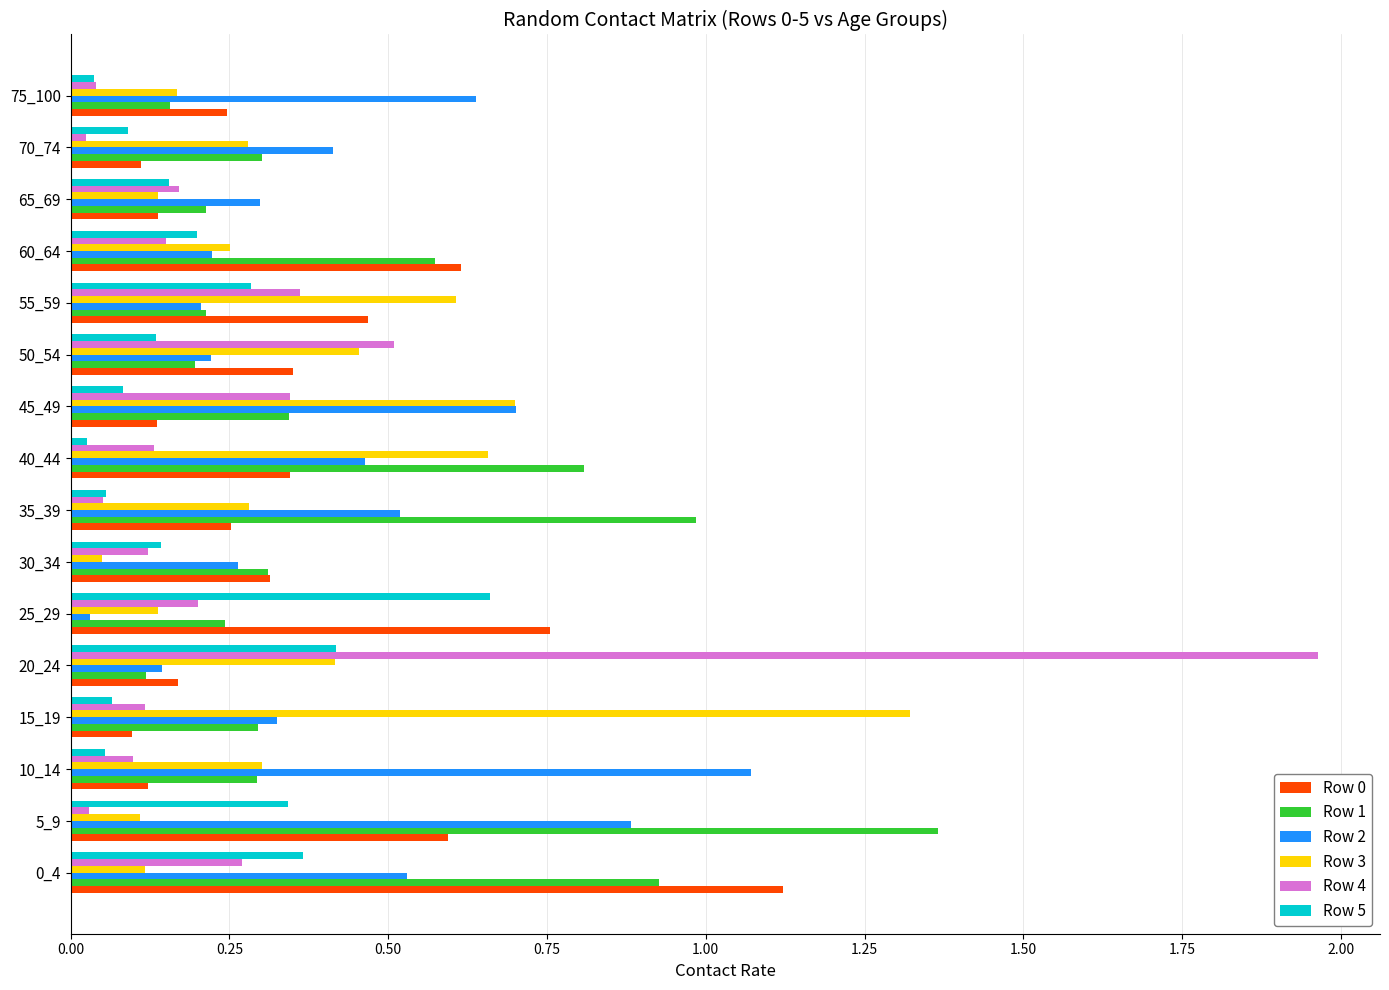

Is it true that Row 5 equals 0.4 at 55_59?

False